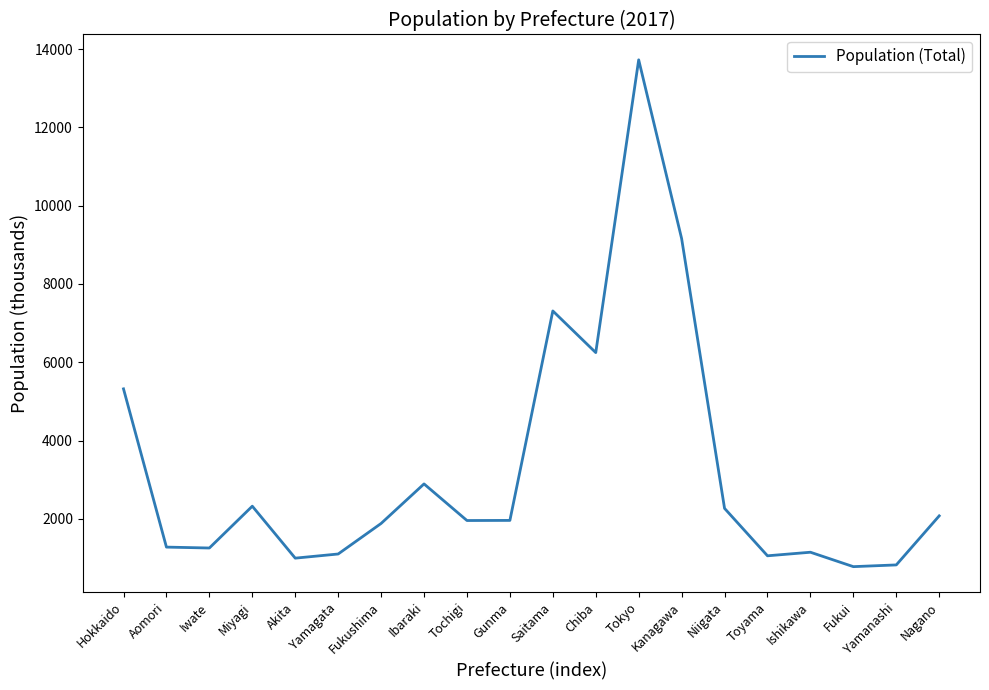

Read the value at Saitama, to the nearest 100.

7300